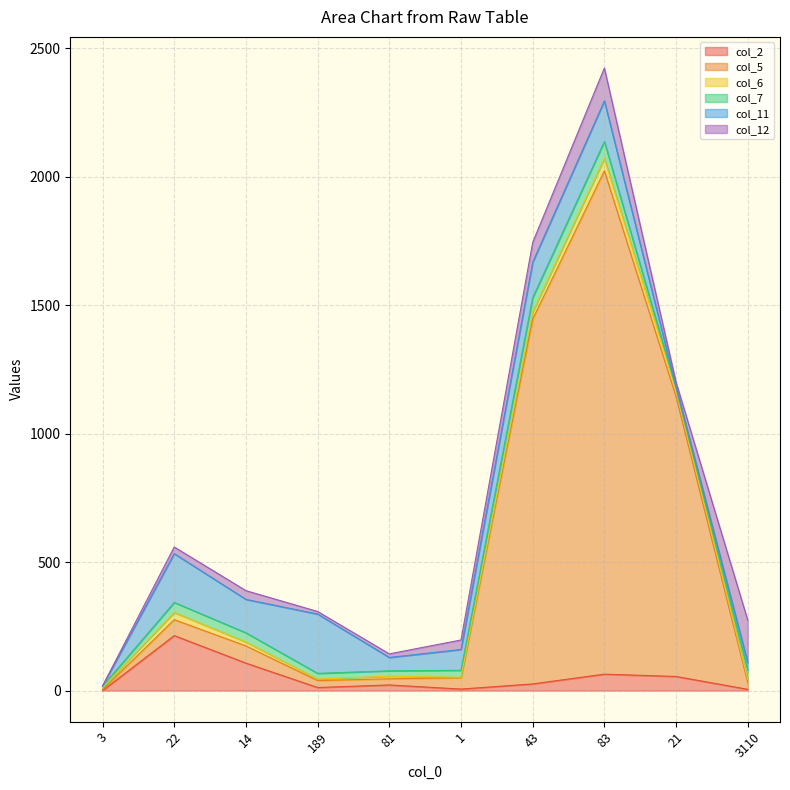

How many data points in col_2 are above 26?

4